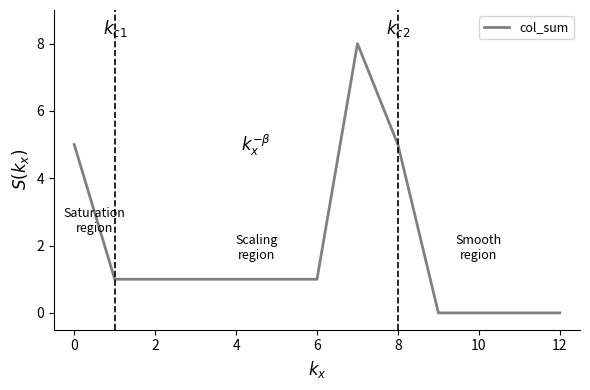

What is the difference between the maximum and minimum values?

8